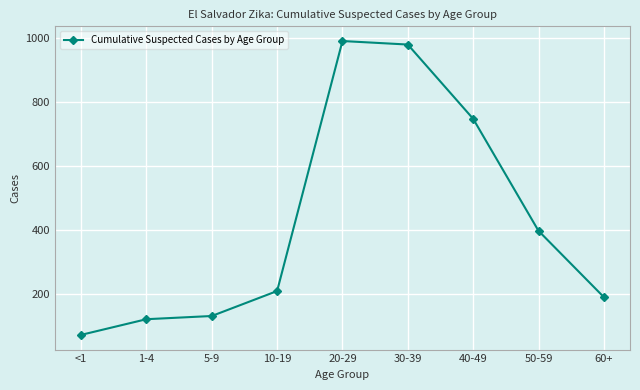

What is the label of the 3rd point from the left?

5-9